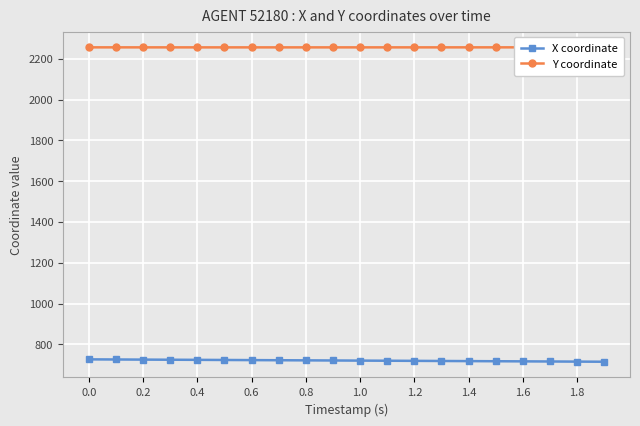

What is the difference between the second highest and minimum values in the X coordinate series?

11.0